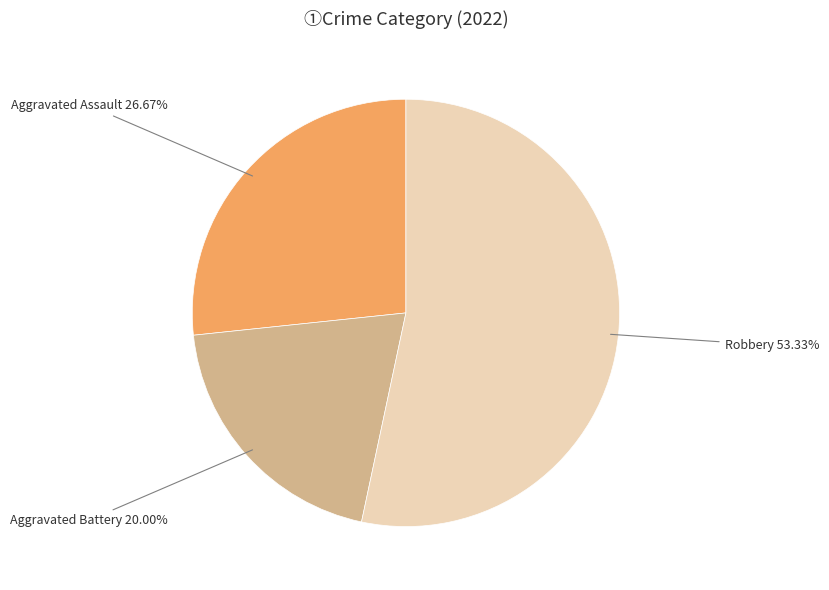

To the nearest percent, what is the average slice percentage?

33%